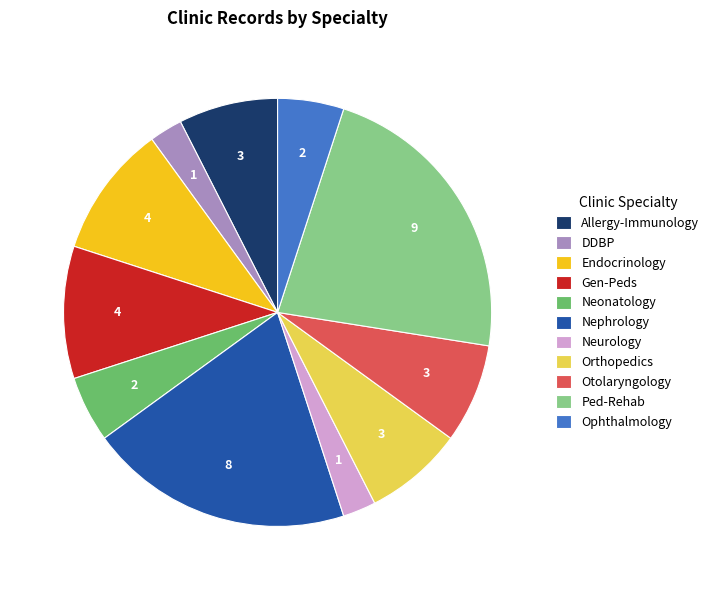

True or false: Ophthalmology accounts for 1% of the total.

False